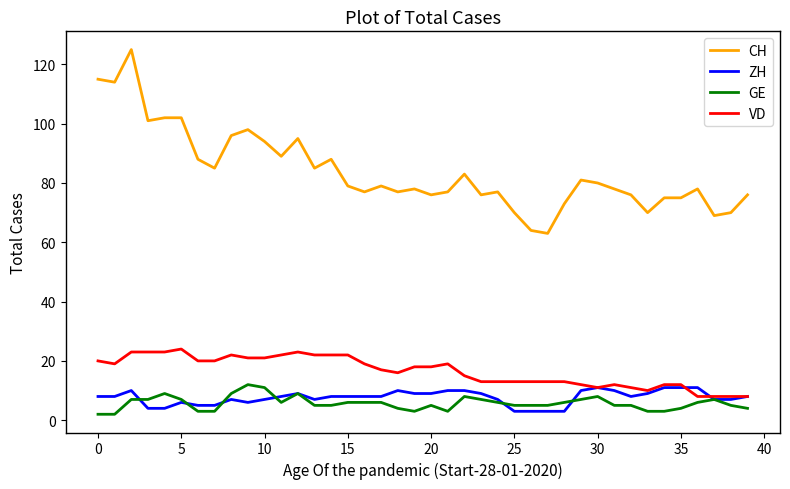

True or false: CH and ZH intersect in this chart.

False